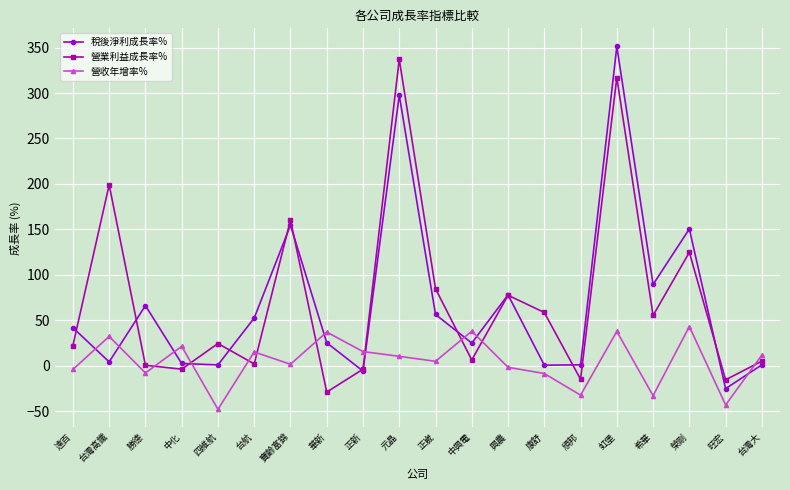

How many times do 營業利益成長率% and 營收年增率% cross each other?

9